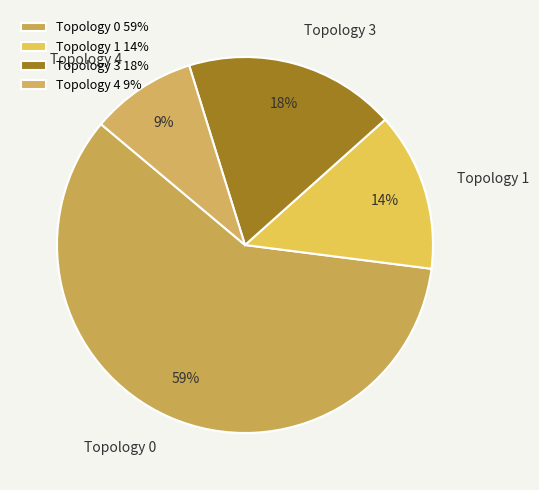

Is Topology 0 the majority of the pie?

Yes